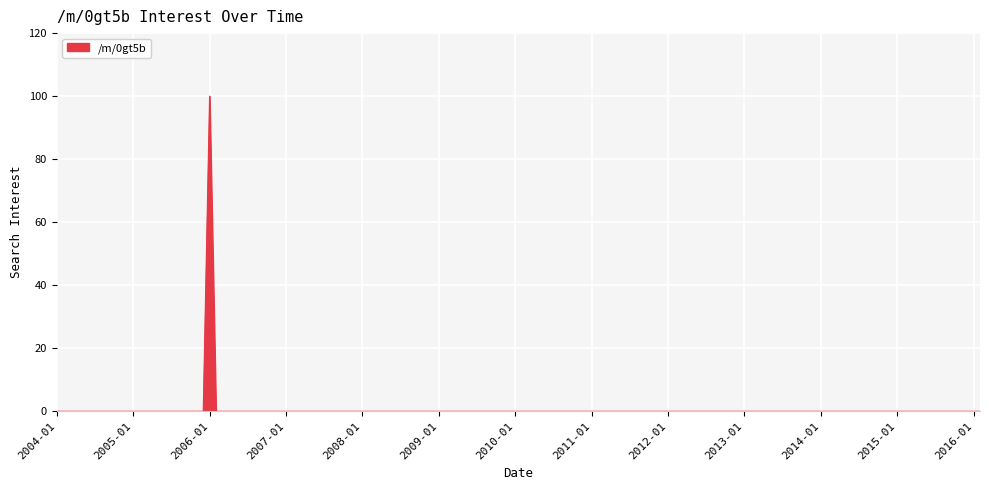

What is the greatest value displayed?

100